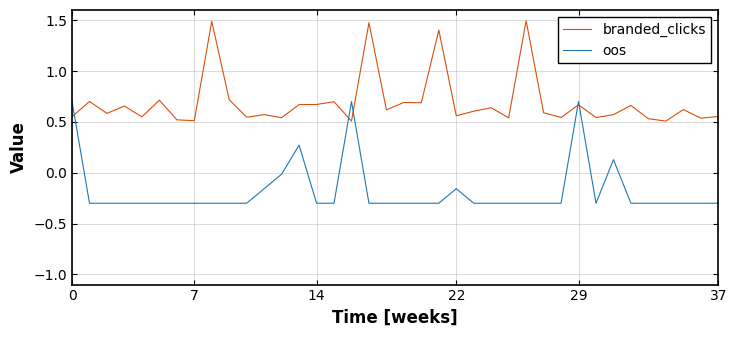

What is the difference between the maximum and minimum values in the oos series?

1.0